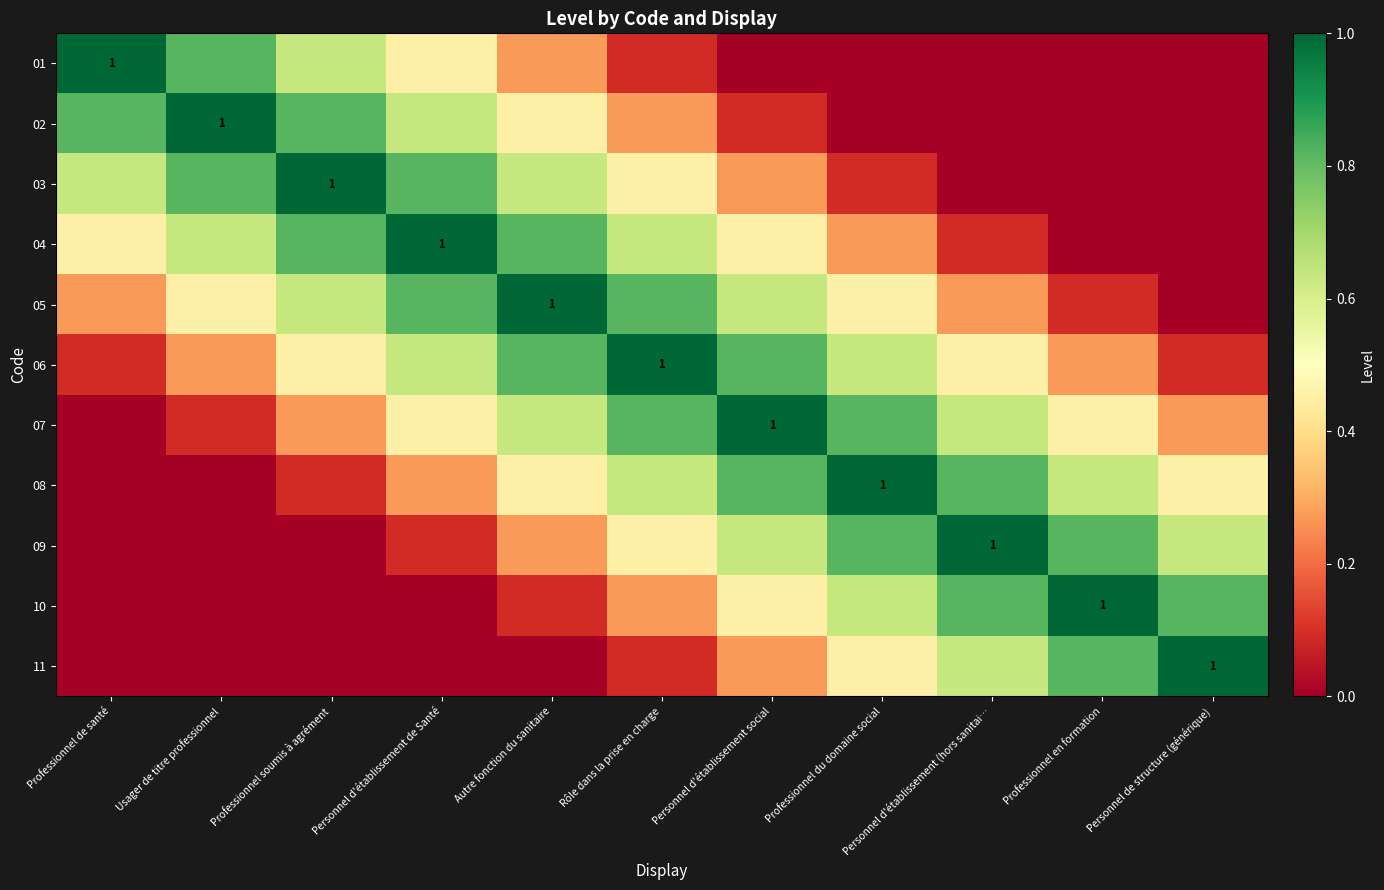

Which has a higher value, Autre fonction du sanitaire or Personnel d'établissement social?

Autre fonction du sanitaire